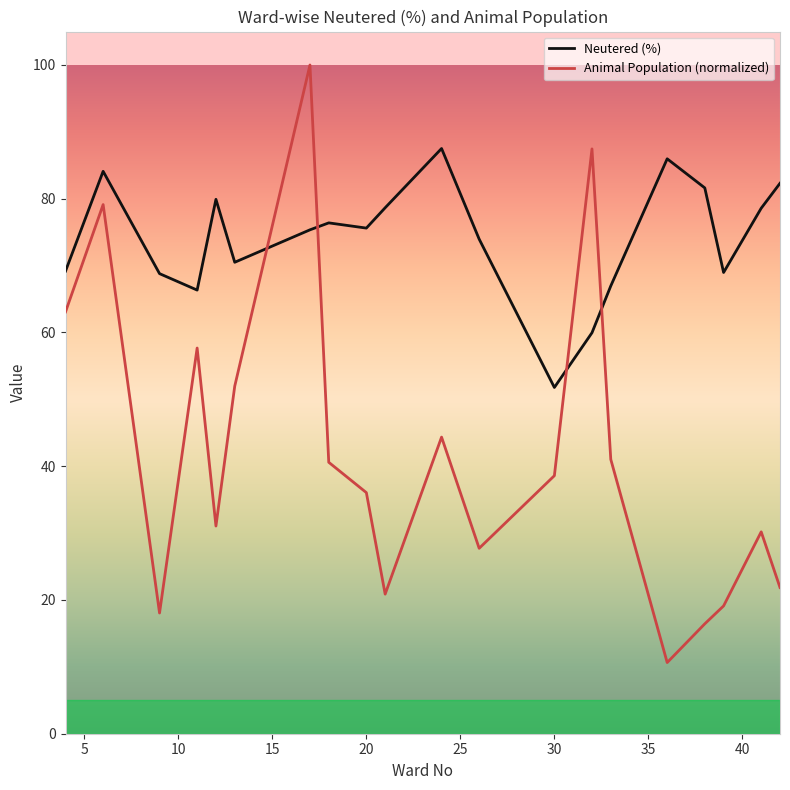

What is the difference between the maximum and minimum values in the Neutered (%) series?

35.7